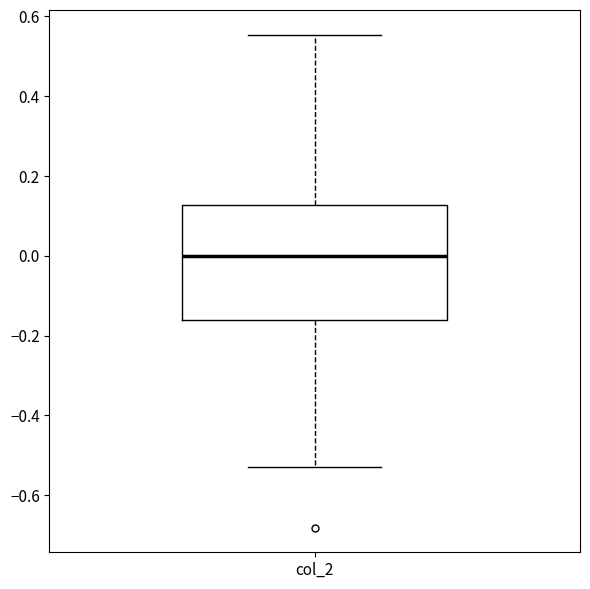

Transcribe this box plot: give where the median line is, the range the box spans, and where the two whiskers end, as read against the y-axis. The values are not printed on the chart, so give them approximately, as read against the axis.

median 0.00, box -0.16 to 0.12, whiskers -0.54 to 0.56